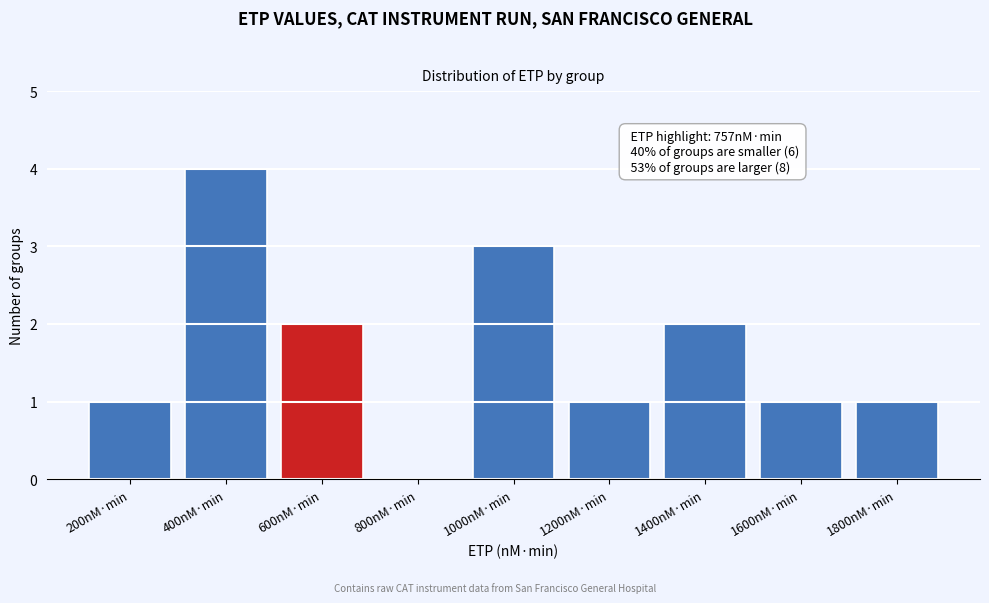

Reading left to right, what are all the values shown in this chart?

200nM·min=1	400nM·min=4	600nM·min=2	800nM·min=0	1000nM·min=3	1200nM·min=1	1400nM·min=2	1600nM·min=1	1800nM·min=1